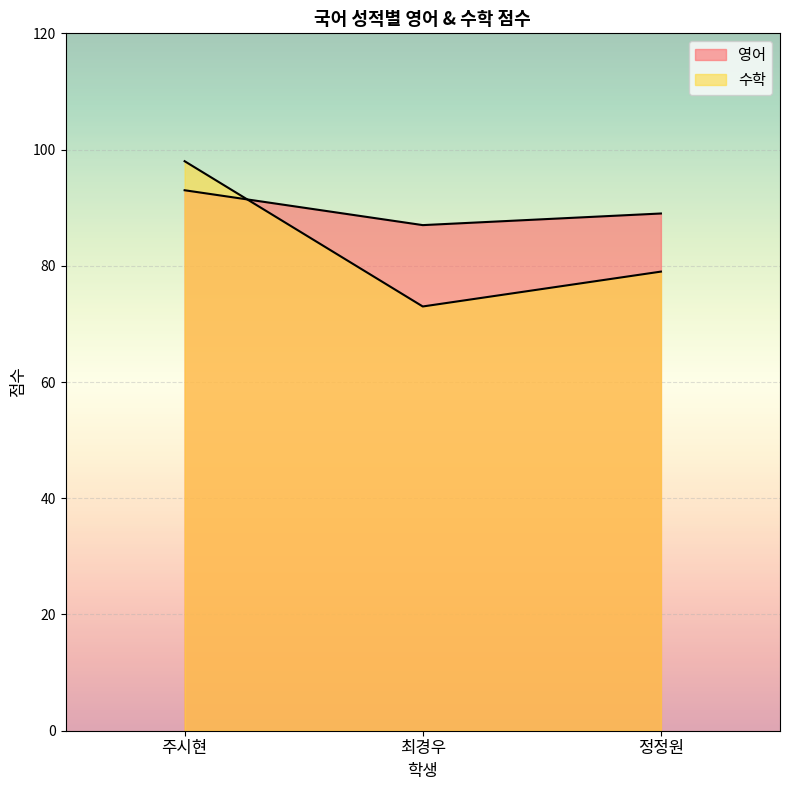

Which label corresponds to the smallest value in the chart?

최경우